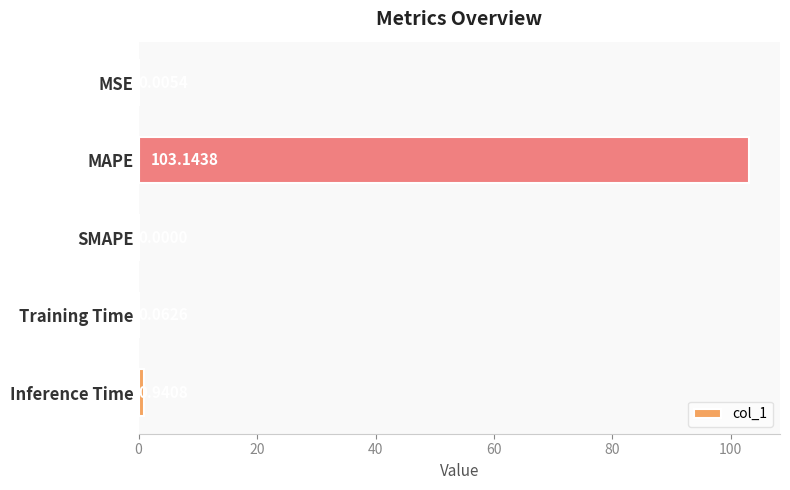

Which label corresponds to the largest value in the chart?

MAPE